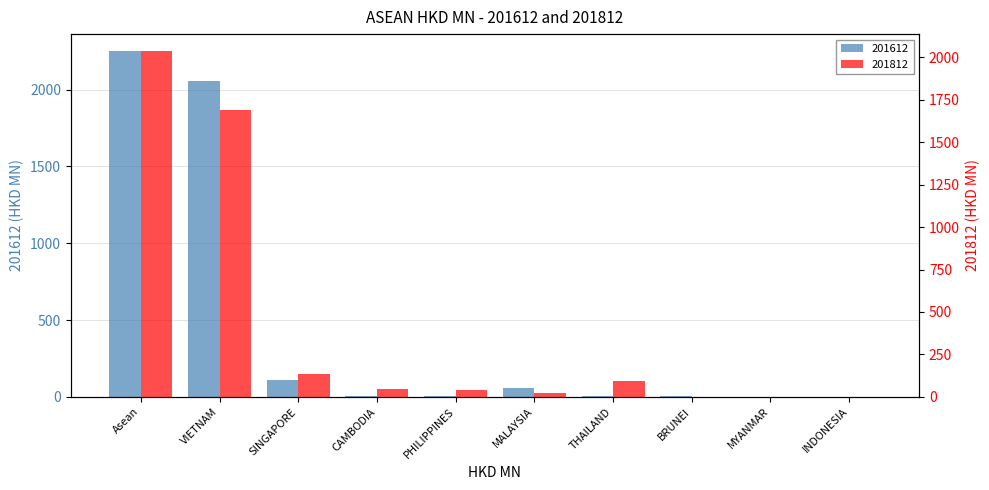

The 201612 series shows 2053.6 at VIETNAM. True or false?

True